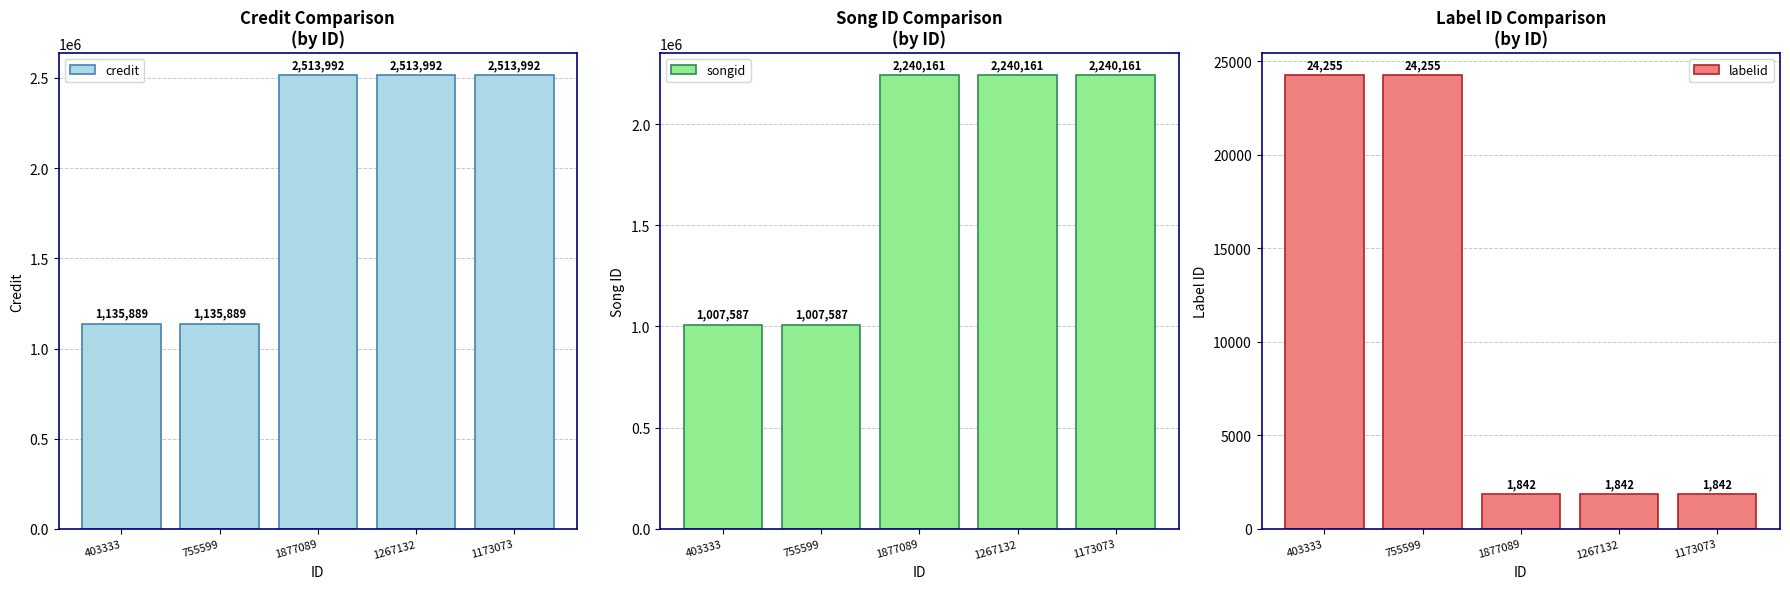

Reading right to left, transcribe all the data shown in this chart.

credit: 1173073=2513992	1267132=2513992	1877089=2513992	755599=1135889	403333=1135889
songid: 1173073=2240161	1267132=2240161	1877089=2240161	755599=1007587	403333=1007587
labelid: 1173073=1842	1267132=1842	1877089=1842	755599=24255	403333=24255